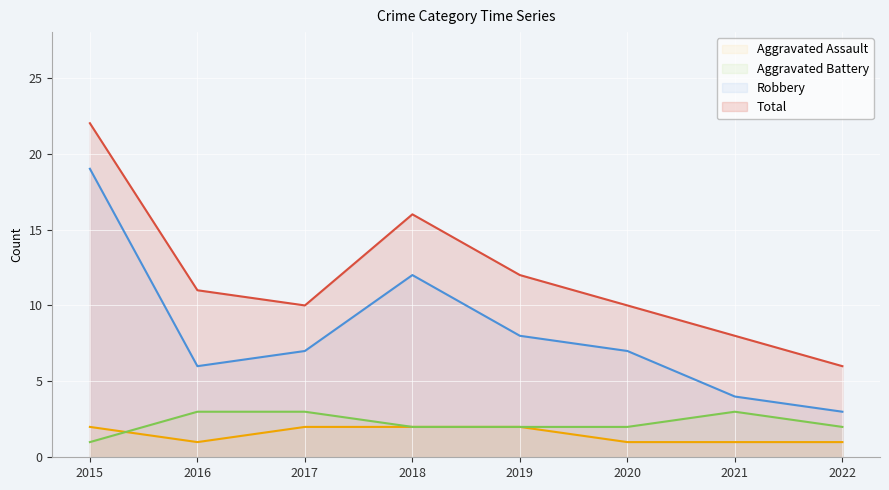

How many values in the Aggravated Battery series are below 2?

1